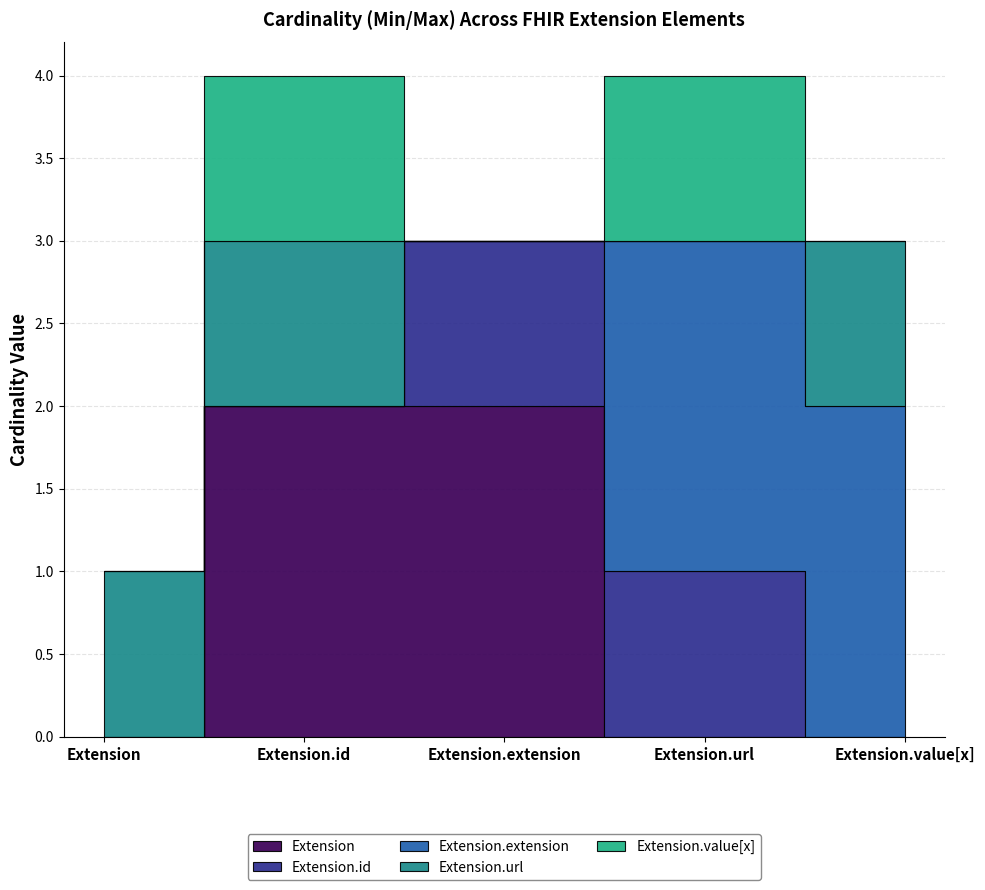

How many values in Extension.id are above zero?

4